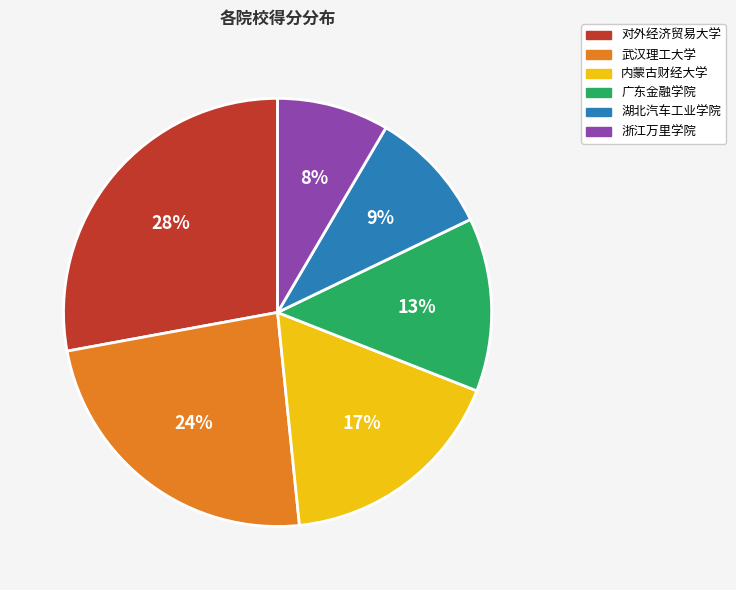

Is there any slice that represents more than half of the pie?

No